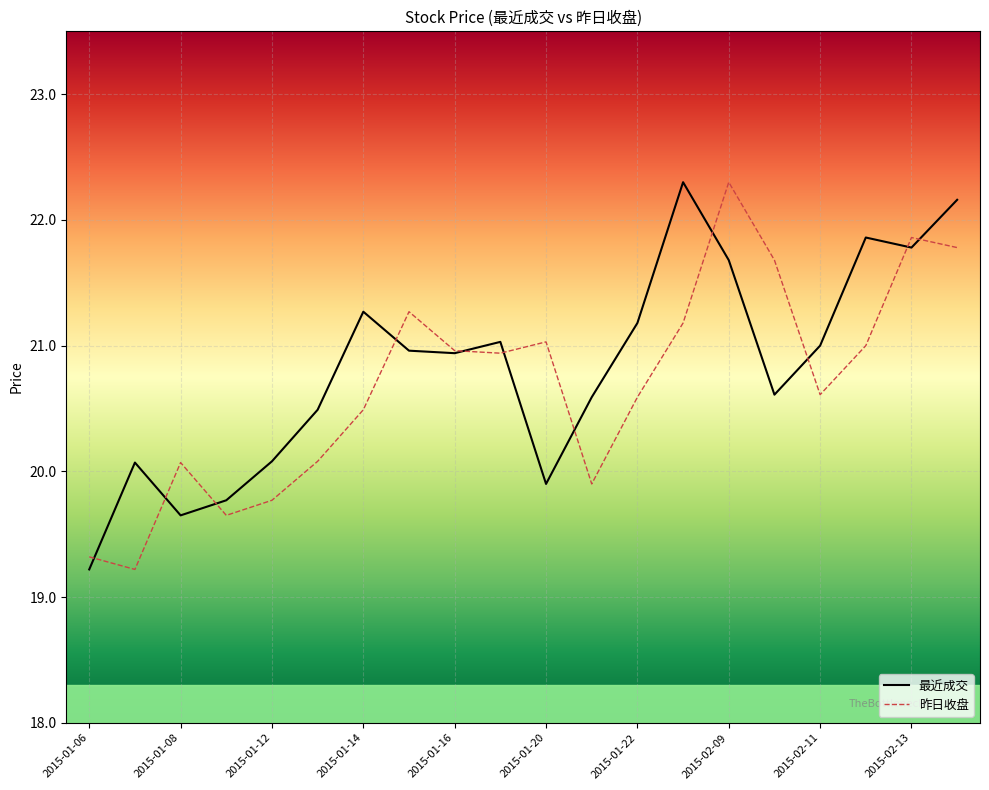

At which category does 最近成交 reach its first local peak?

2015-01-07